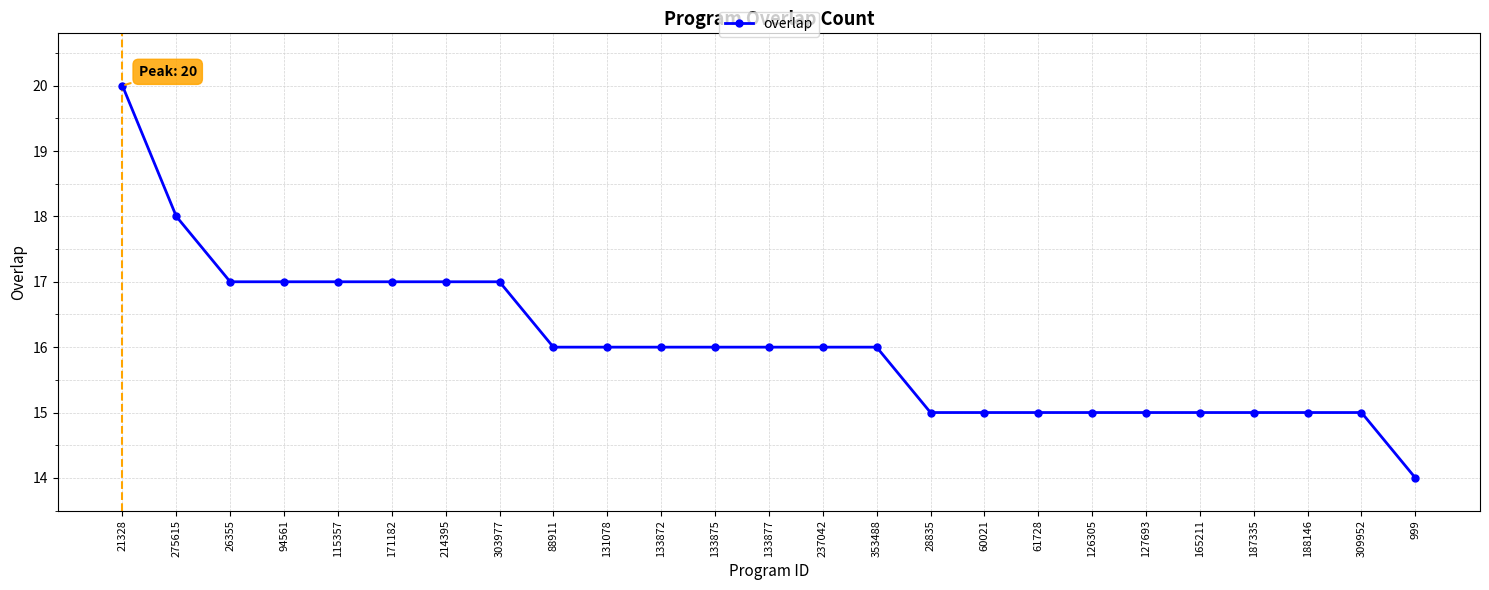

What is the smallest value displayed?

14